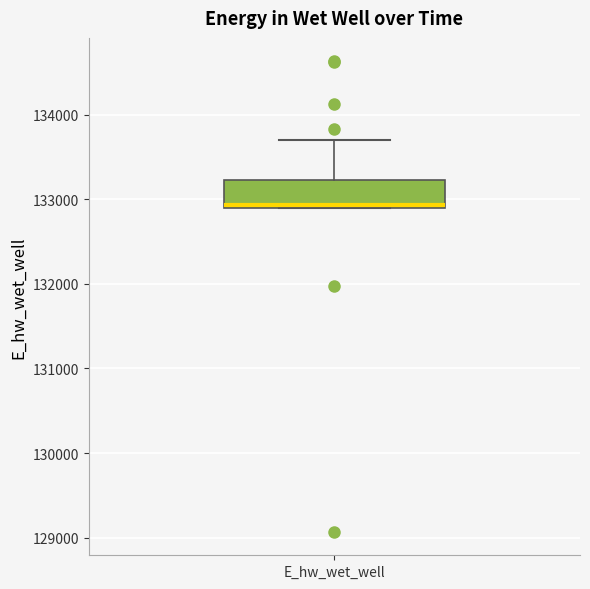

Read this box plot against the y-axis: the position of the median line, the range covered by the box, and the ends of both whiskers. The values are not printed on the chart, so give them approximately, as read against the axis.

median 132900, box 132900 to 133200, whiskers 132900 to 133700